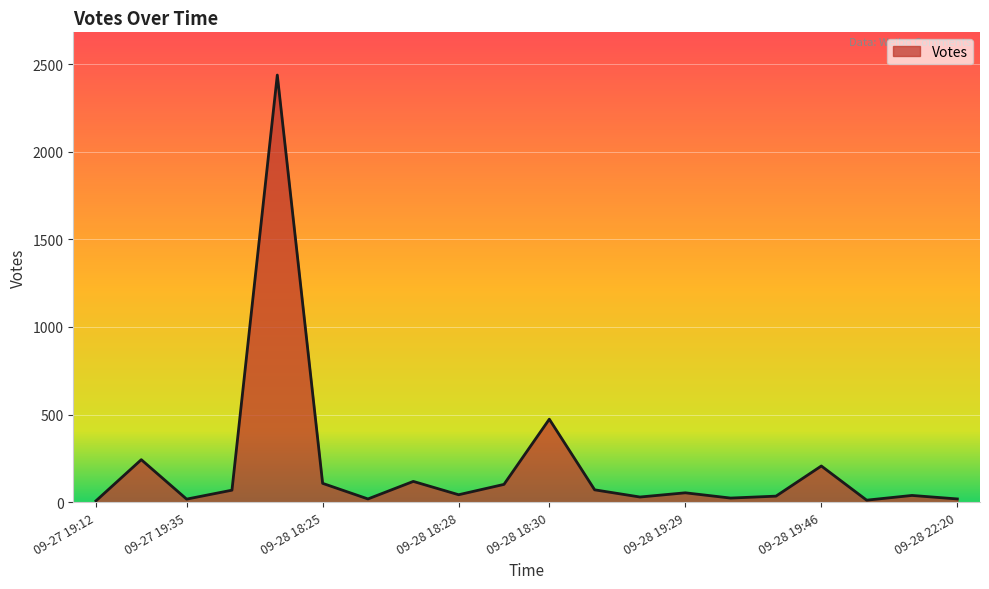

What is the maximum value shown in the chart?

2437